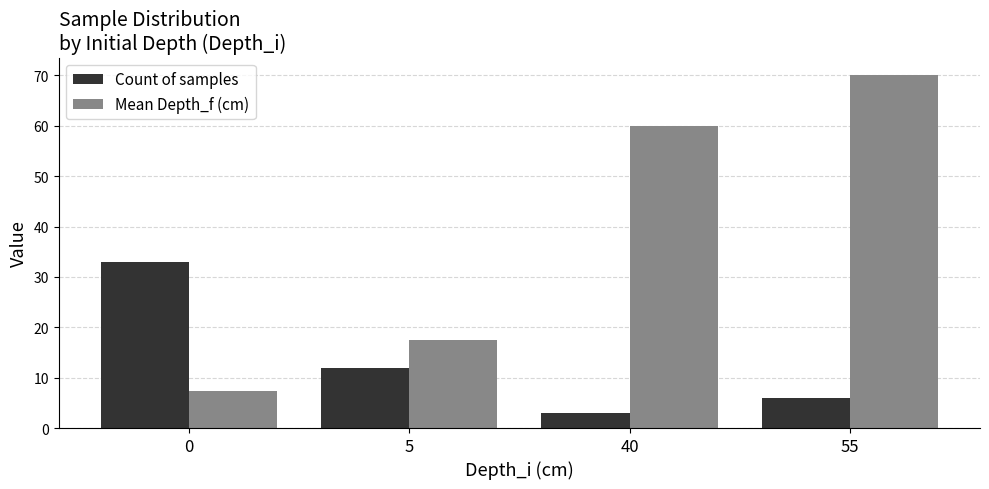

Which series has the largest range (max minus min)?

Mean Depth_f (cm)